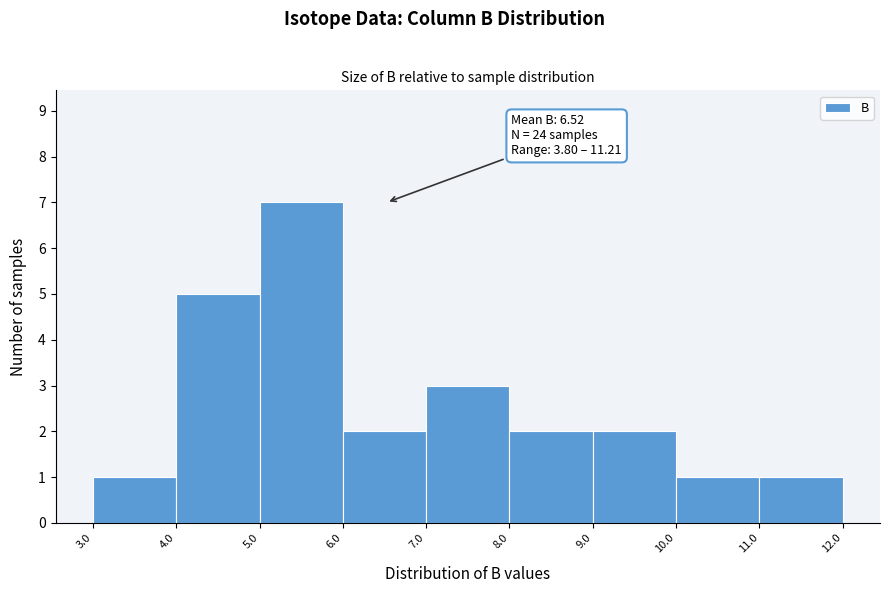

Which range on the x-axis has the tallest bar?

5.0 to 6.0